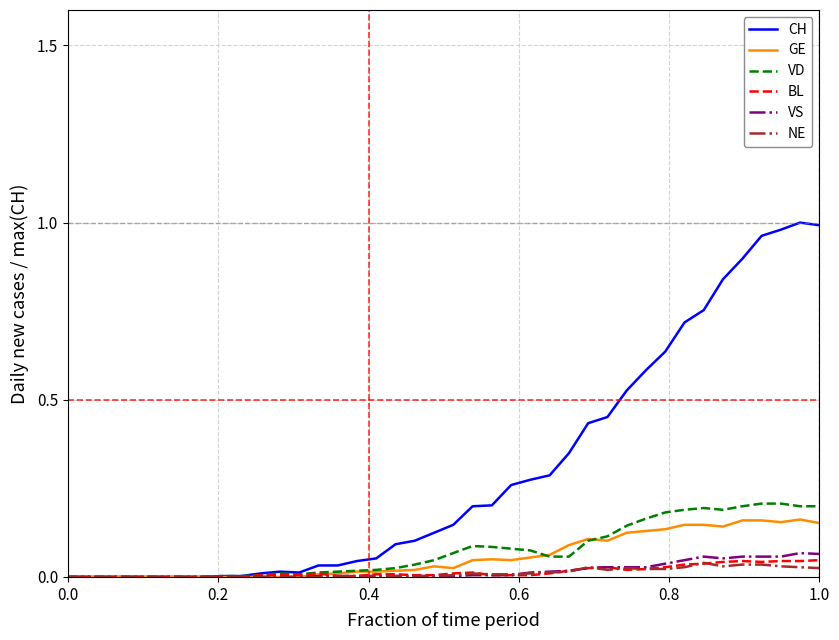

Which series has the largest range (max minus min)?

CH